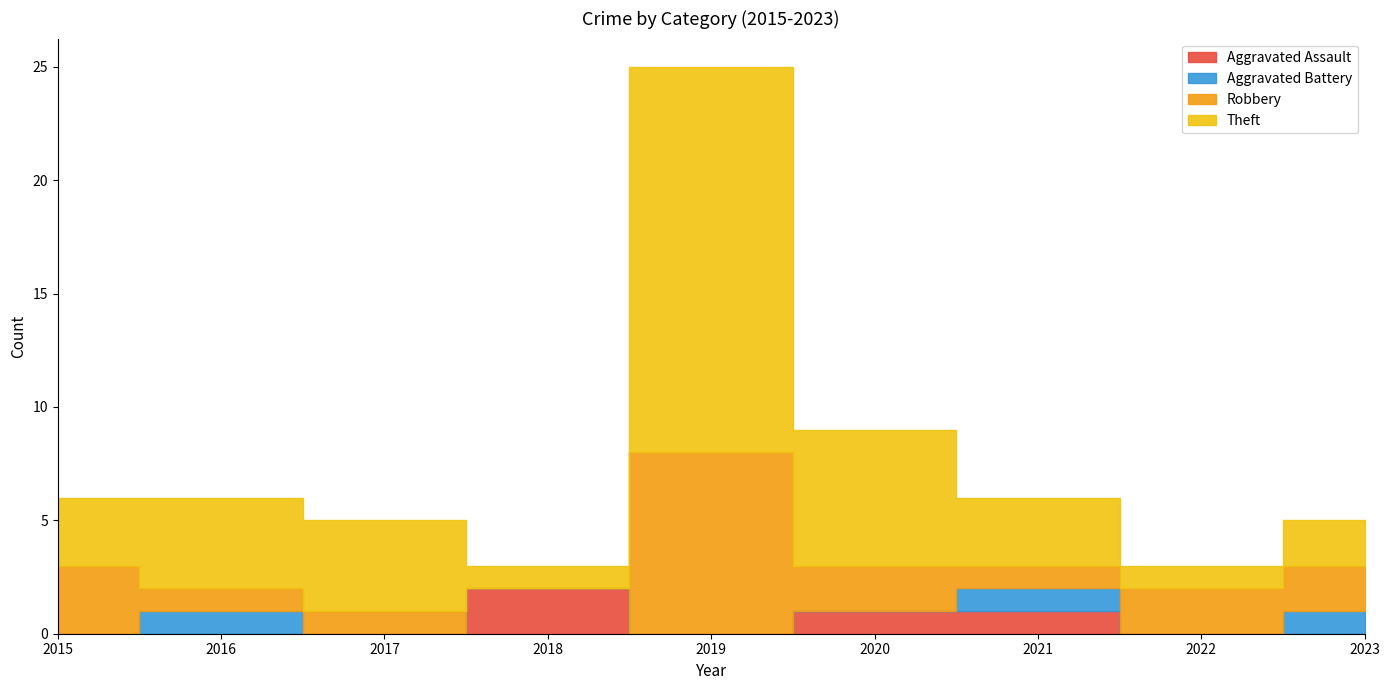

At which label does Theft reach its peak?

2019